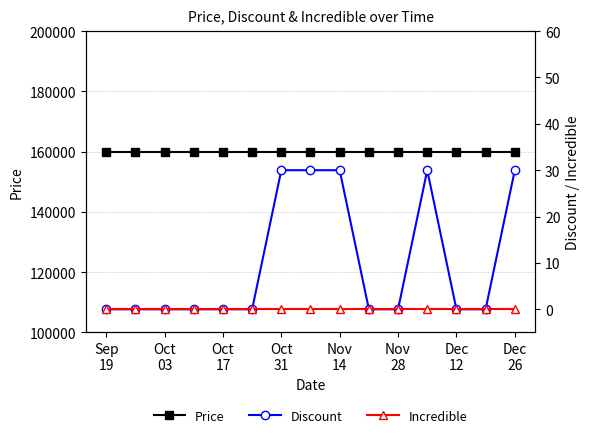

The value of Price at Oct
31 is 160000. True or false?

True